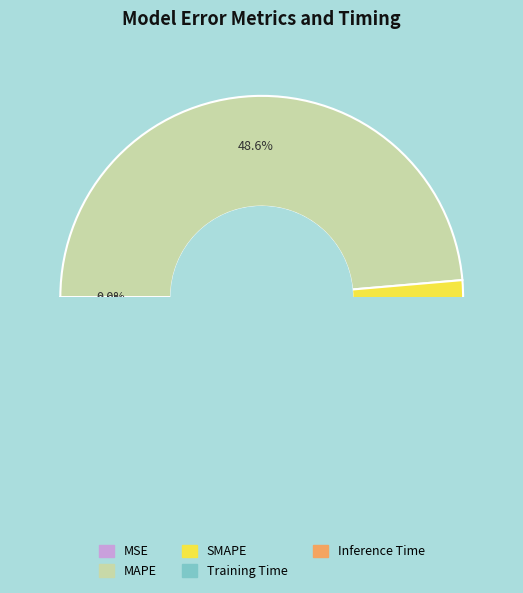

To the nearest percent, what is the difference between the largest and smallest slice percentages?

50%